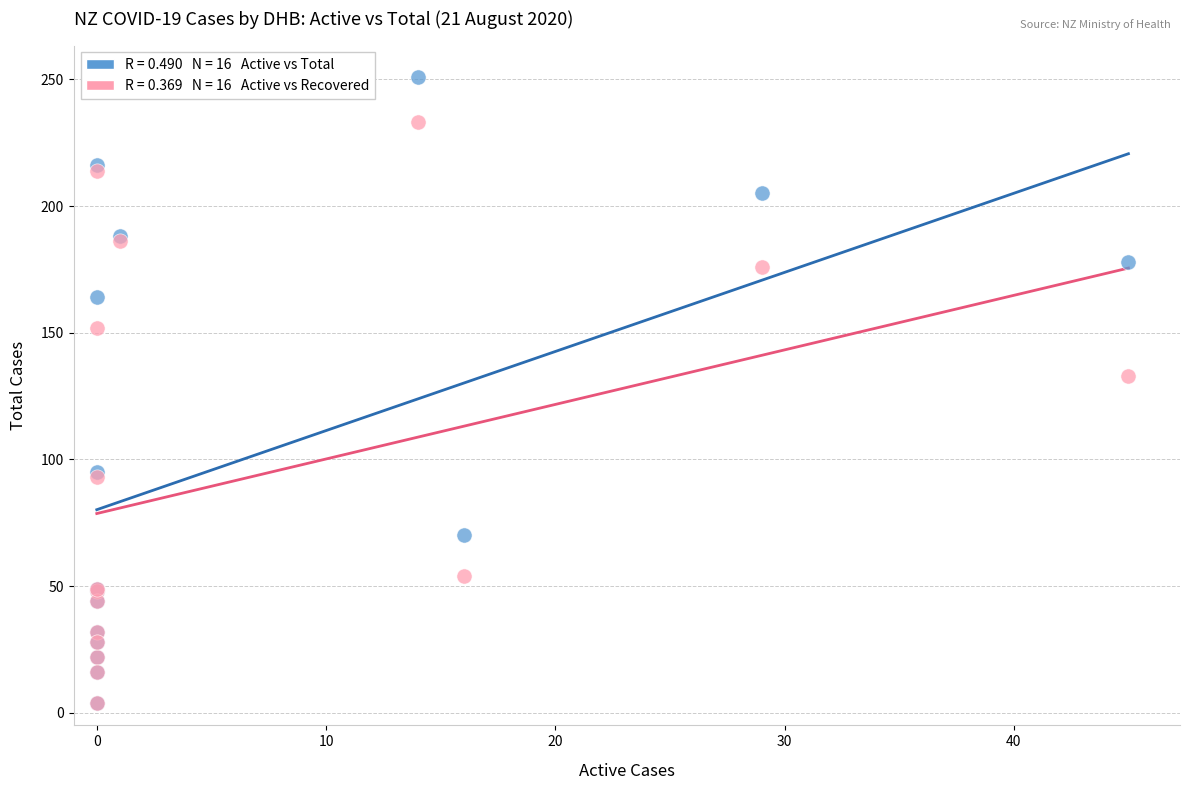

Across all series, what Y value is closest to 127?

133